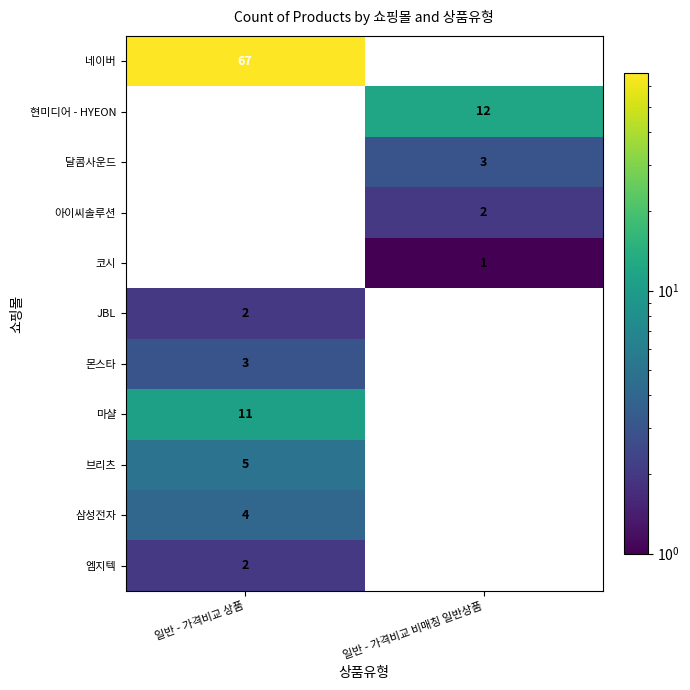

Is the value of JBL at 일반 - 가격비교 상품 greater than the value of 몬스타 at 일반 - 가격비교 상품?

No